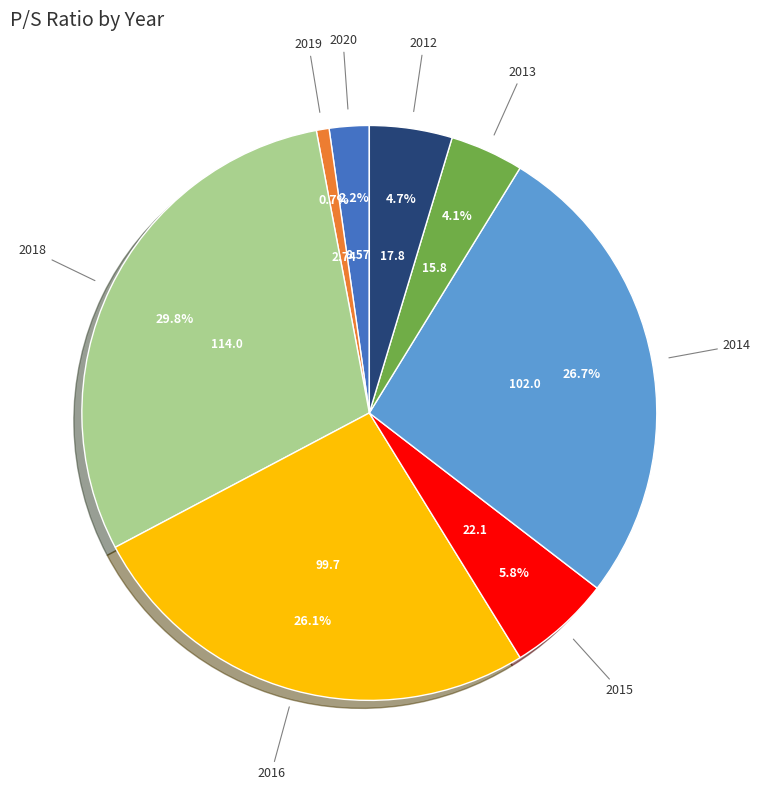

Is there any slice that represents more than half of the pie?

No